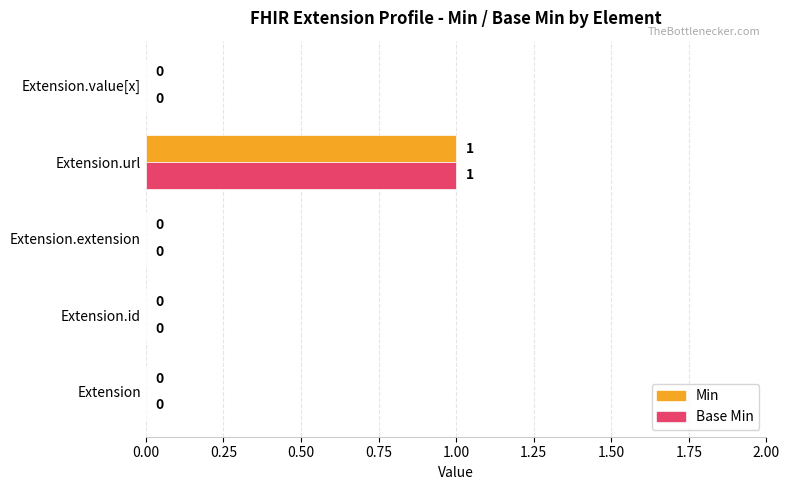

How many values in the Base Min series exceed 0?

1